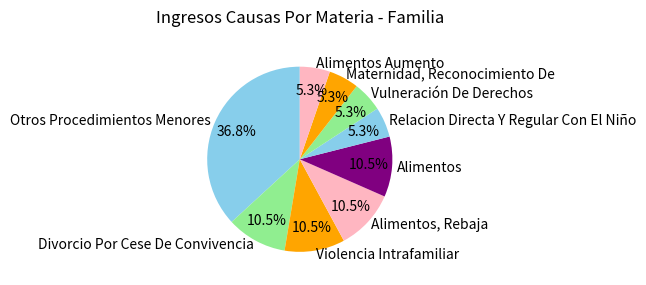

Is there a majority slice in this chart?

No